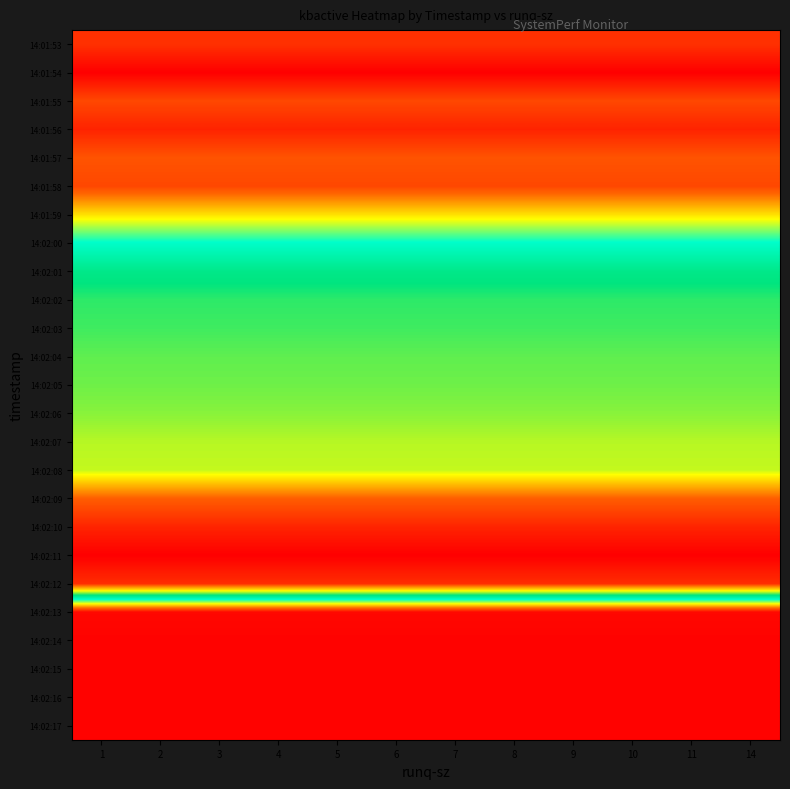

What is the total value across all series at 7?

106827152